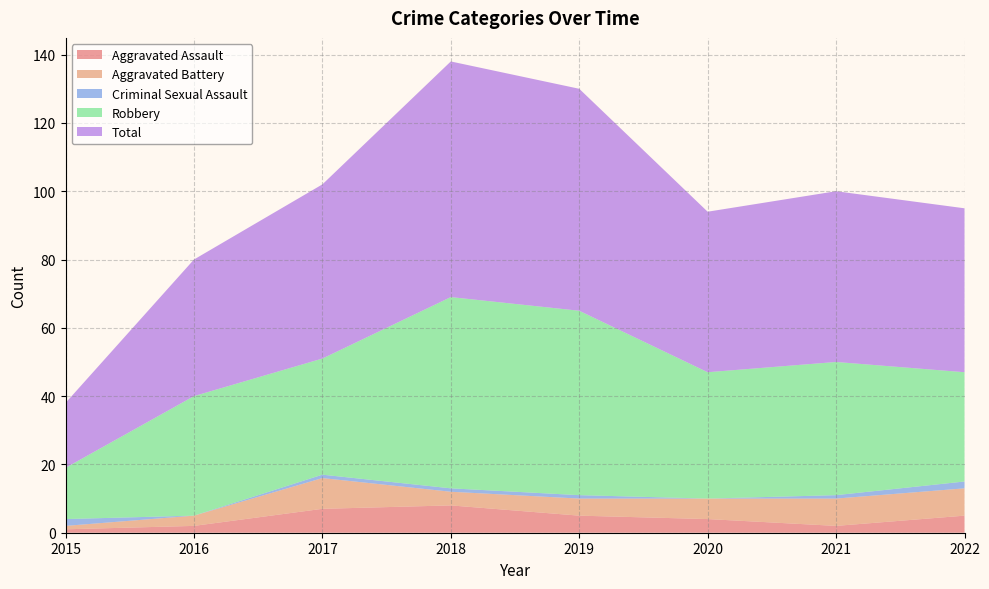

Reading left to right, list all the values displayed in this chart.

Aggravated Assault: 2015=1	2016=2	2017=7	2018=8	2019=5	2020=4	2021=2	2022=5
Aggravated Battery: 2015=1	2016=3	2017=9	2018=4	2019=5	2020=6	2021=8	2022=8
Criminal Sexual Assault: 2015=2	2016=0	2017=1	2018=1	2019=1	2020=0	2021=1	2022=2
Robbery: 2015=15	2016=35	2017=34	2018=56	2019=54	2020=37	2021=39	2022=32
Total: 2015=19	2016=40	2017=51	2018=69	2019=65	2020=47	2021=50	2022=48